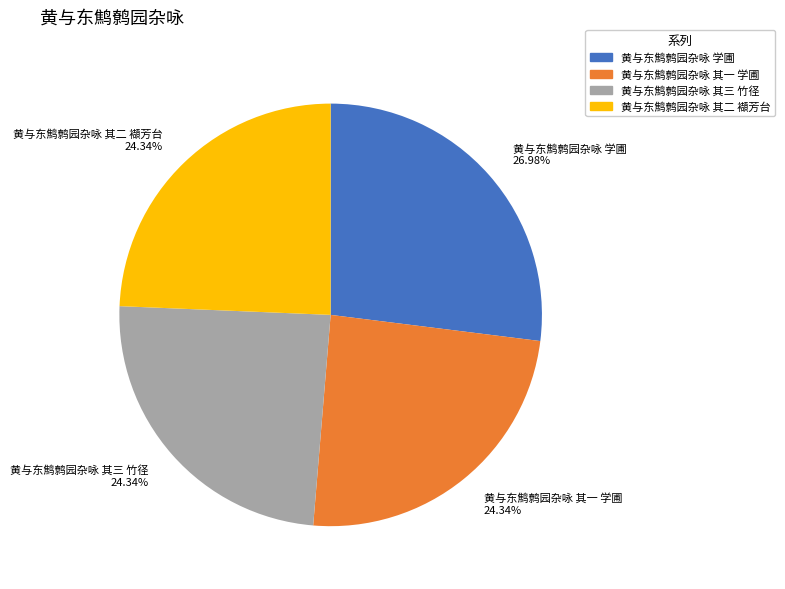

Which slice is the largest?

黄与东鹪鹩园杂咏 学圃